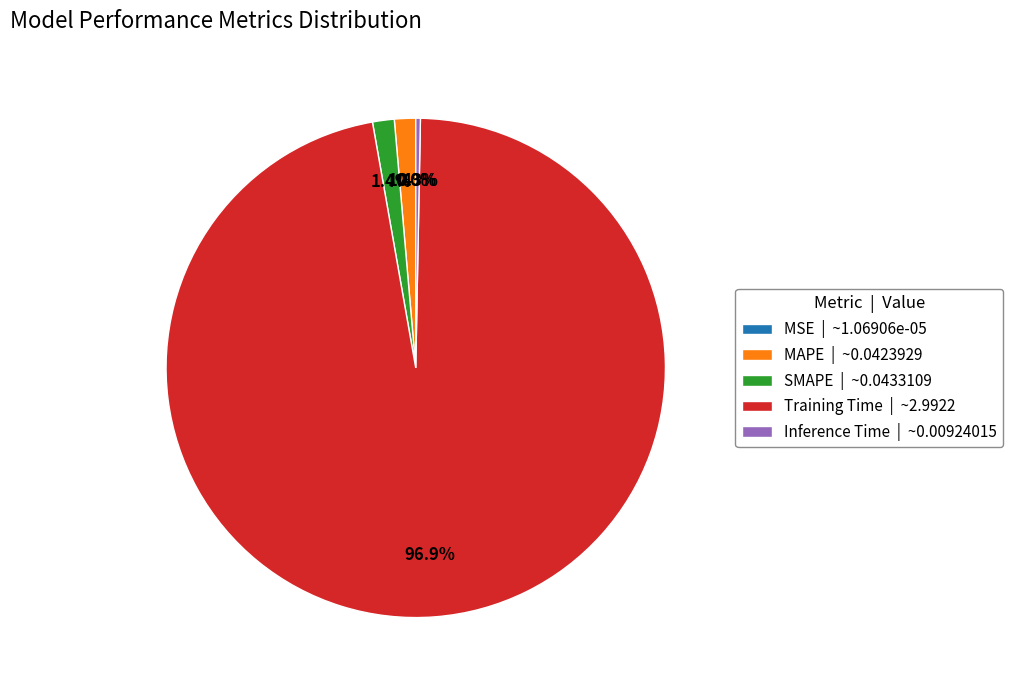

What percentage is NOT represented by Training Time | ~2.9922?

3.1%